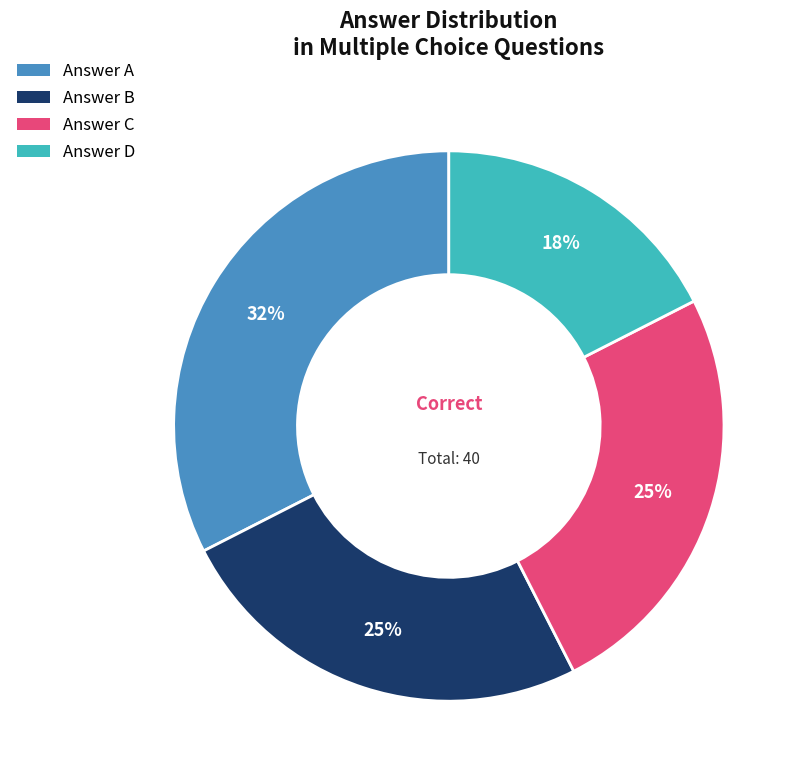

To the nearest percent, what is the average slice percentage?

25%